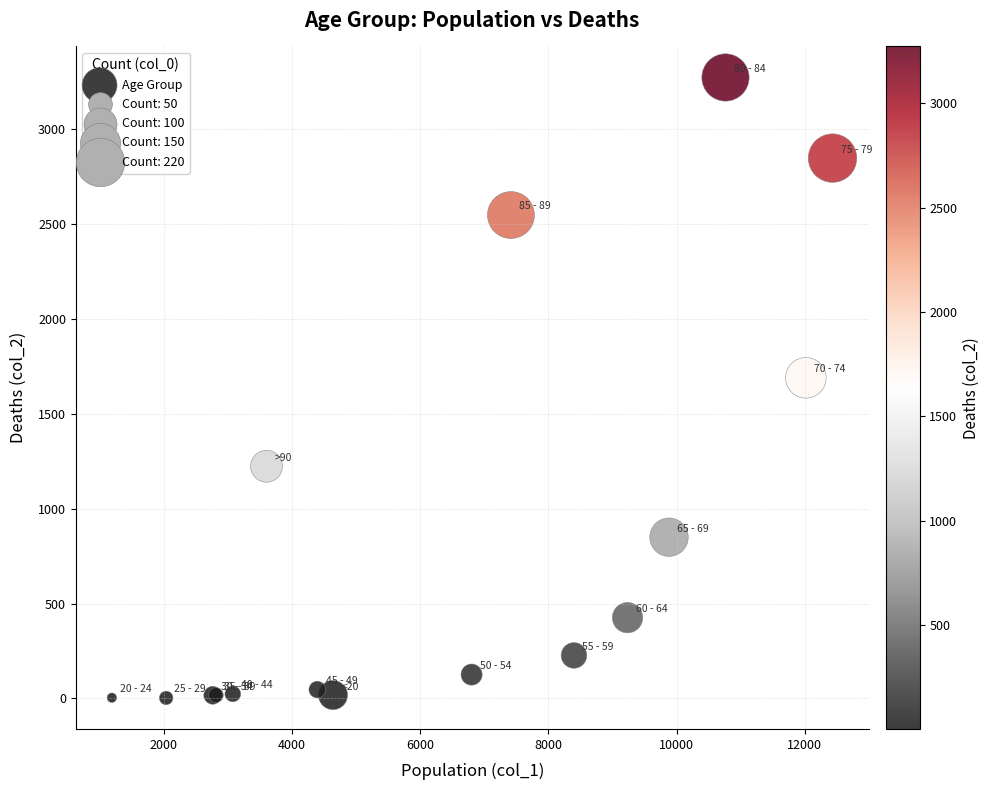

What Y value in the scatter plot is closest to 1638?

1690